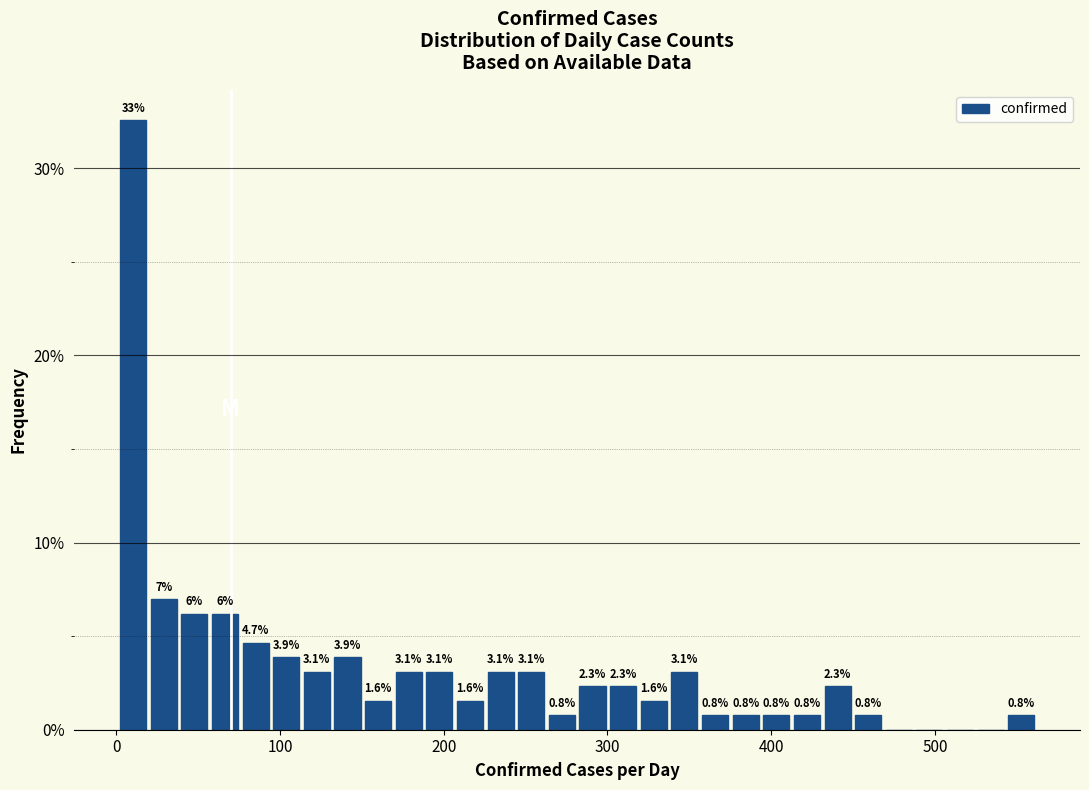

Around what value on the x-axis is the tallest bar? Give the approximate position of its centre, as read against the axis.

10